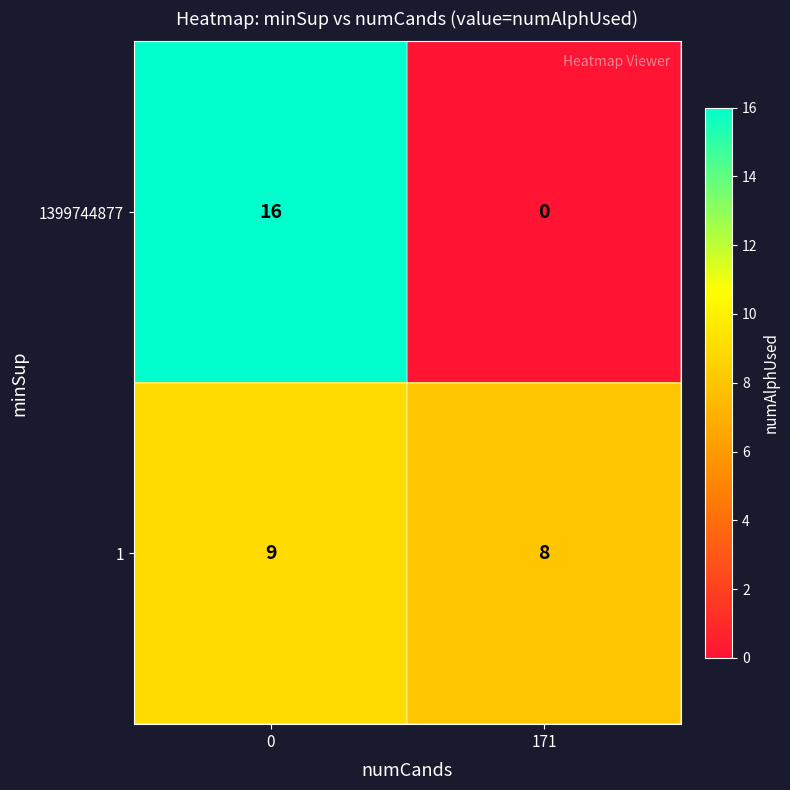

Reading left to right, list all the values displayed in this chart.

1399744877: 16	0
1: 9	8